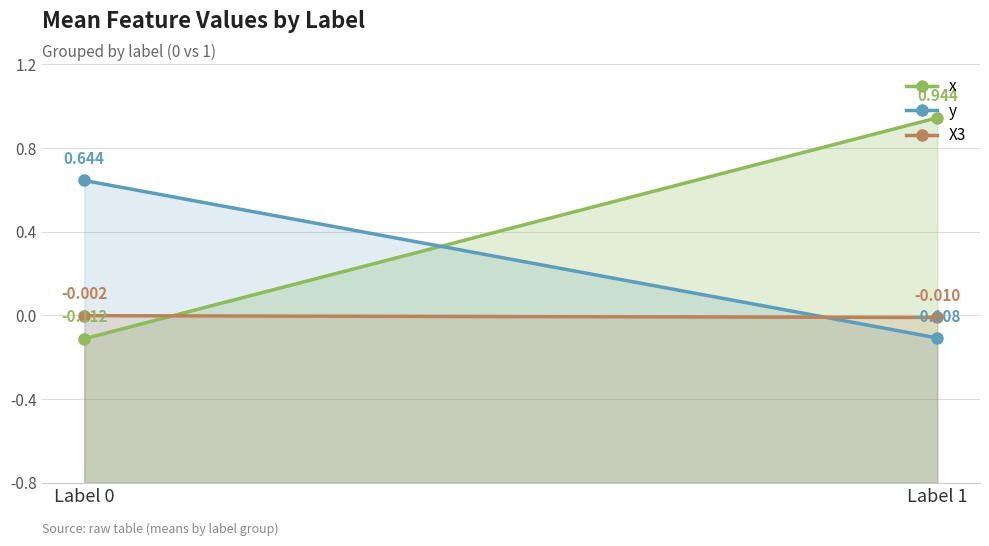

The value of y at Label 1 is -0.1. True or false?

True